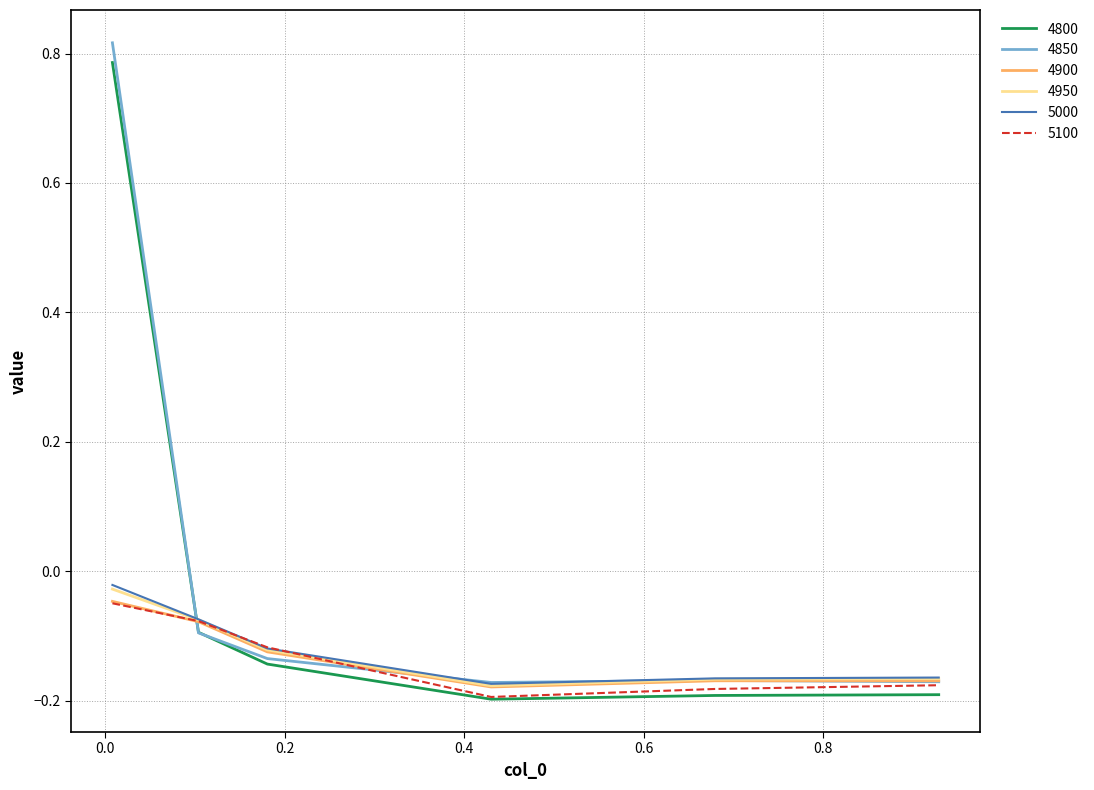

Which series has the widest spread of values?

4850